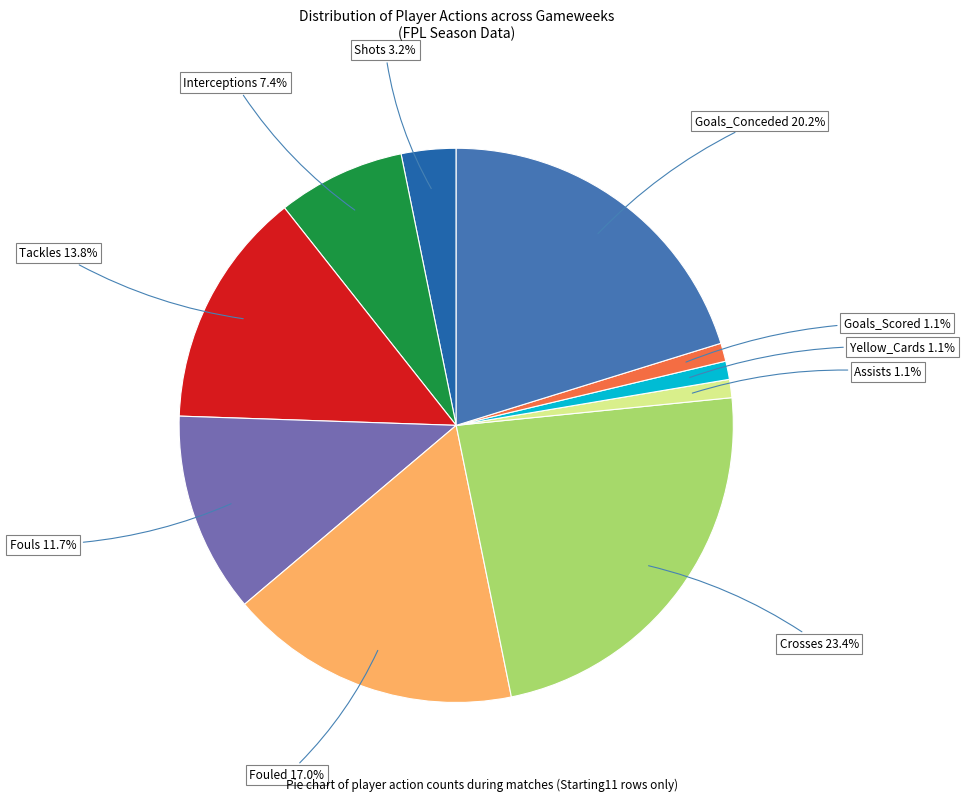

Which slice is the smallest?

Assists